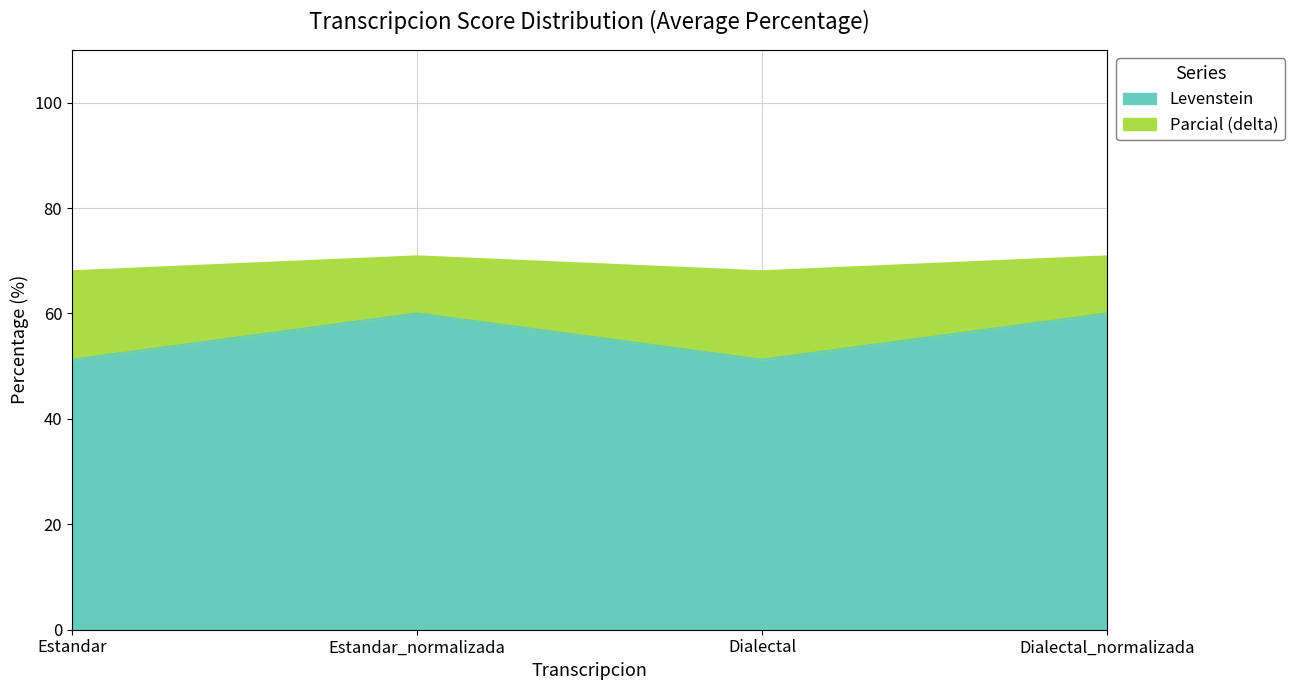

Which series has the largest total across all categories?

Levenstein